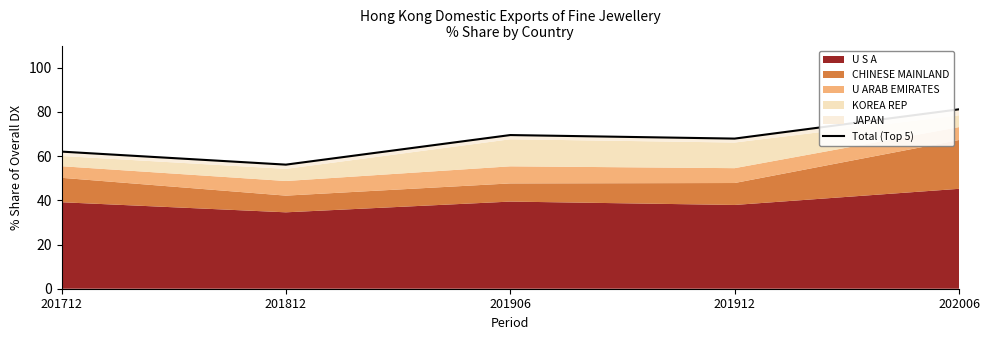

List the labels in order of value, largest first.

202006, 201906, 201912, 201712, 201812